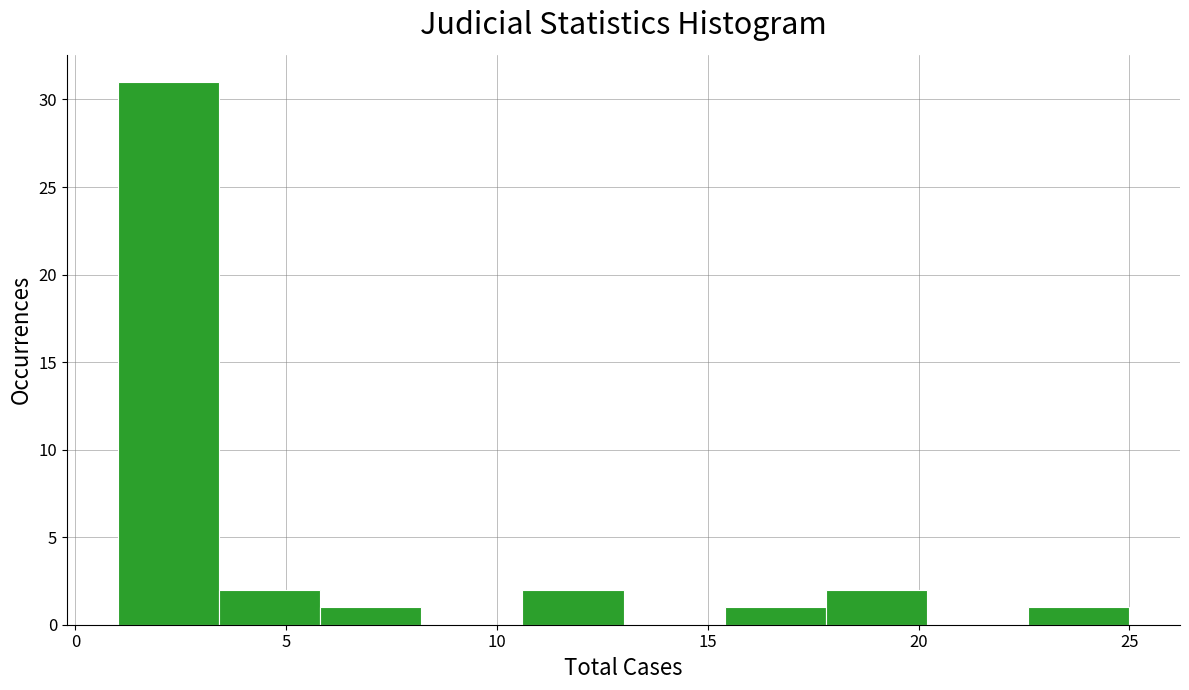

Reading left to right, transcribe this chart: for each bar, give the range it covers on the x-axis and its height. Neither the bar edges nor the heights are printed on the chart, so give them approximately, as read against the axes.

1.0 to 3.4: 31
3.4 to 5.8: 2
5.8 to 8.2: 1
8.2 to 10.6: 0
10.6 to 13.0: 2
13.0 to 15.4: 0
15.4 to 17.8: 1
17.8 to 20.2: 2
20.2 to 22.6: 0
22.6 to 25.0: 1